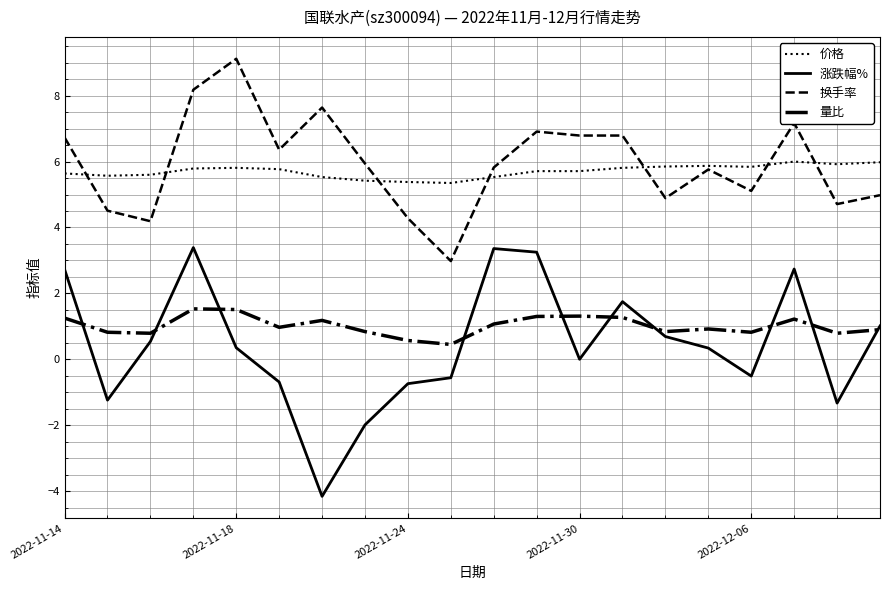

List the series in order of their peak value, lowest first.

量比, 涨跌幅%, 价格, 换手率